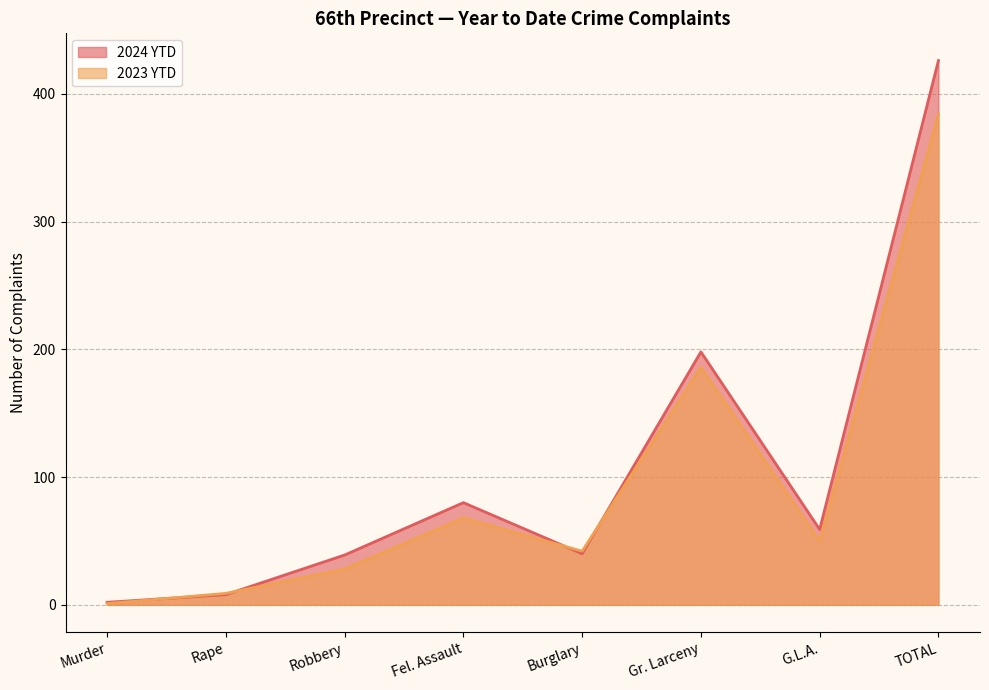

What is the value of the 2024 YTD point at the 7th from the left?

59